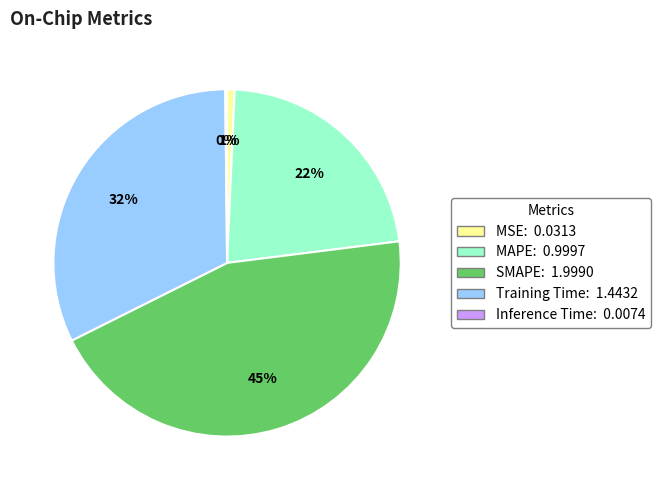

Does any single category account for the majority?

No